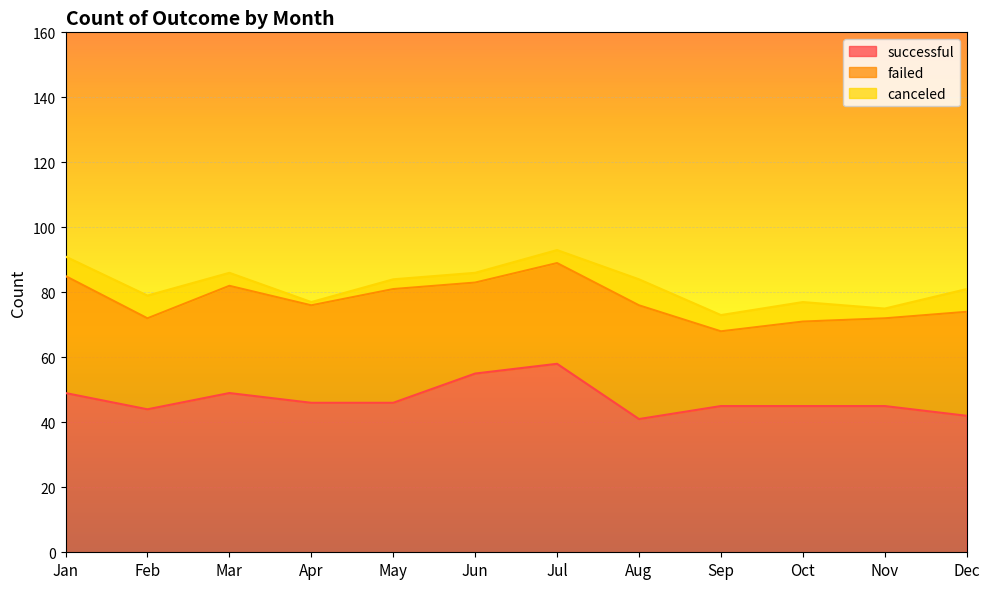

How many categories are shown in the chart?

12